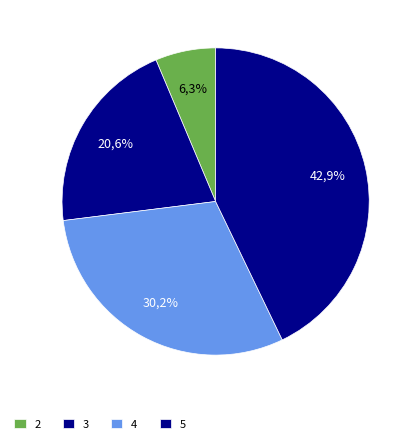

Combined, what portion of the pie is 4 and 3?

50.8%